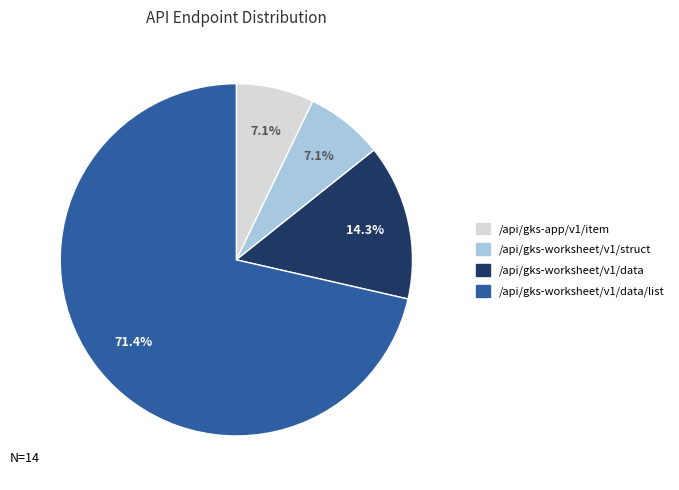

Is there a majority slice in this chart?

Yes